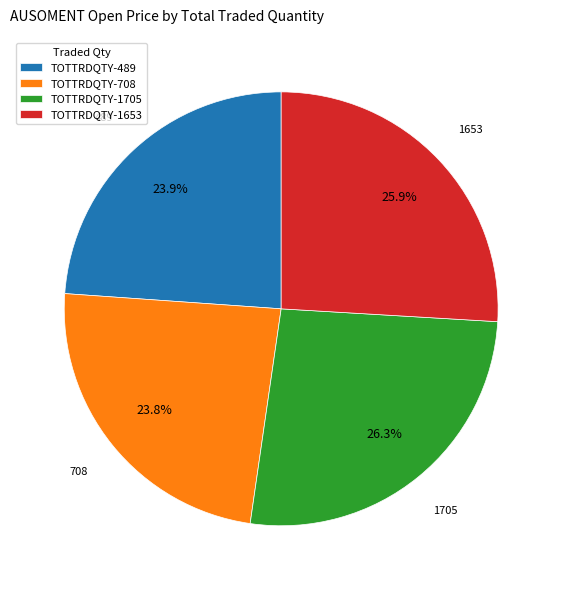

What is the total percentage of TOTTRDQTY-1705 and TOTTRDQTY-1653?

52.3%